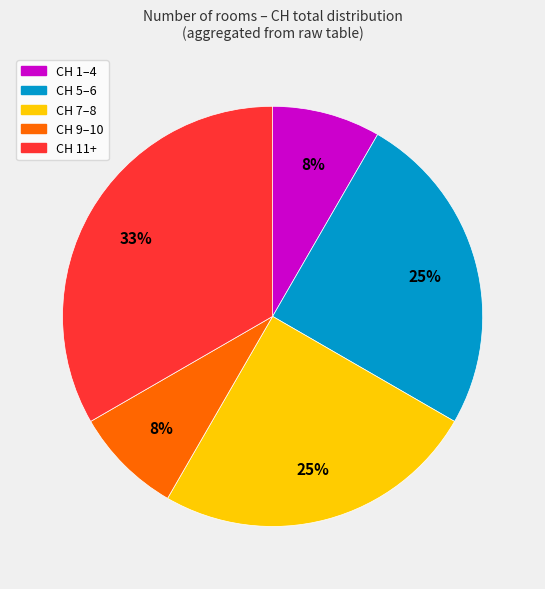

Does any single category account for the majority?

No